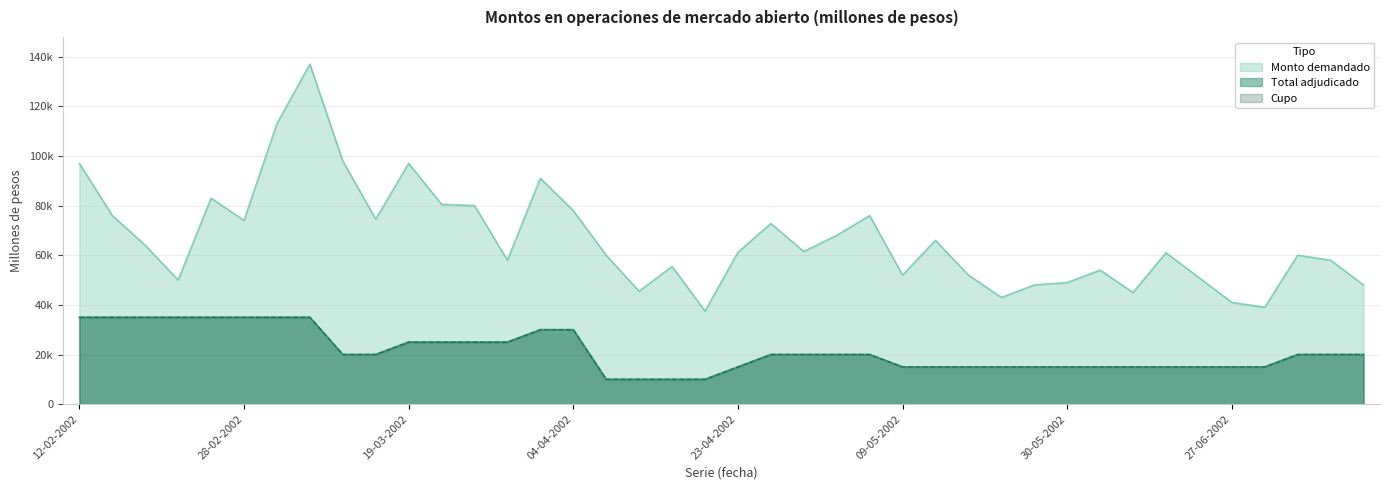

How many Total adjudicado values are between 15000 and 30000?

28